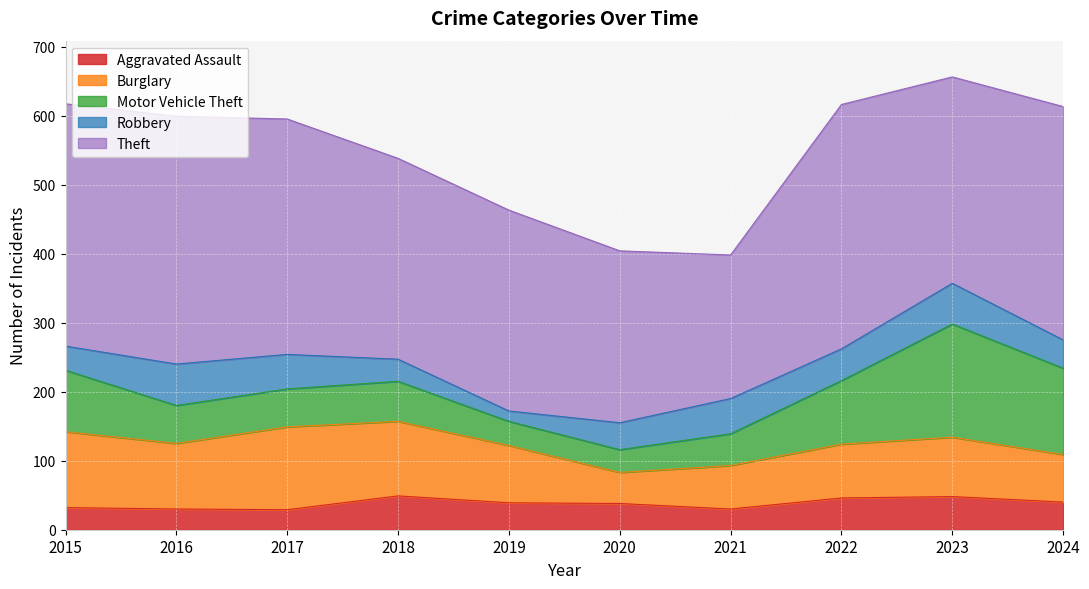

What is the minimum value for Robbery?

15